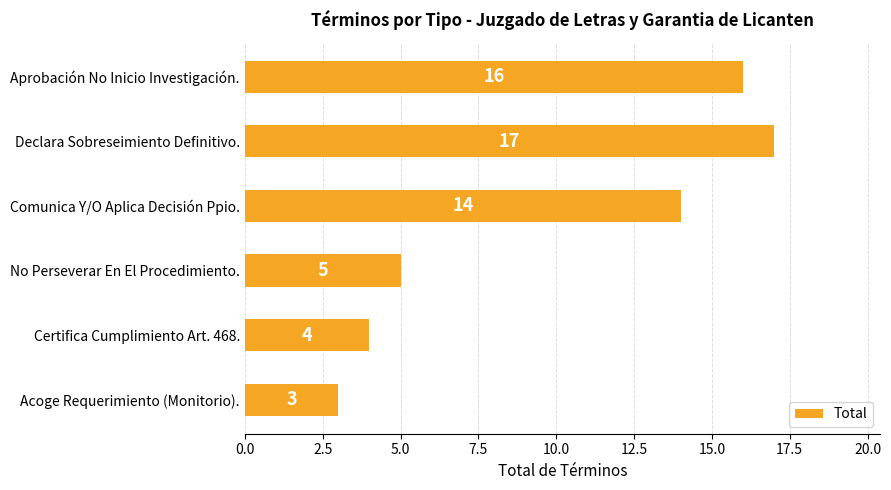

Is it true that the value at Aprobación No Inicio Investigación. is 4?

False